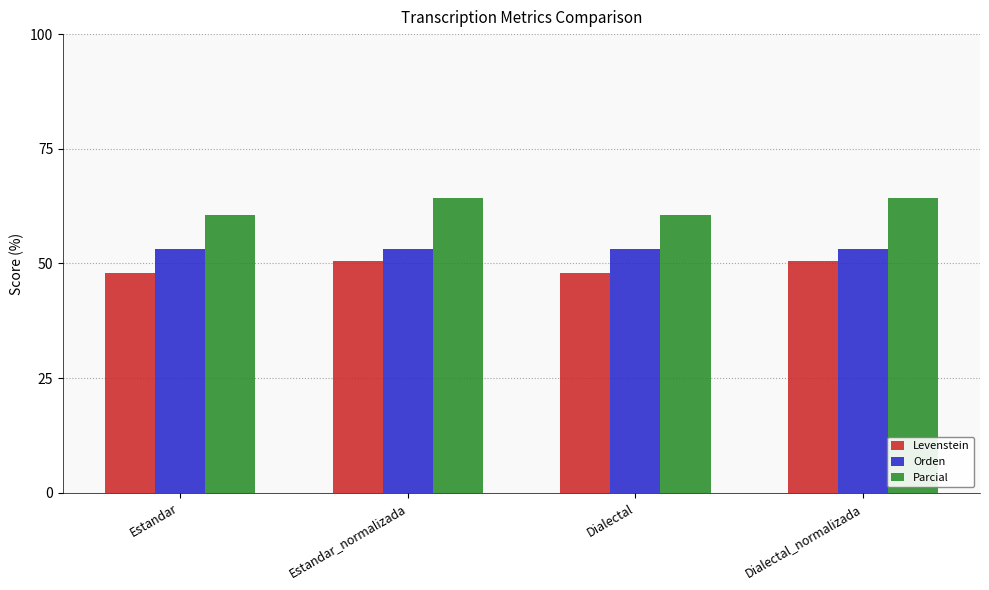

What value does the Orden series have at Dialectal?

53.2